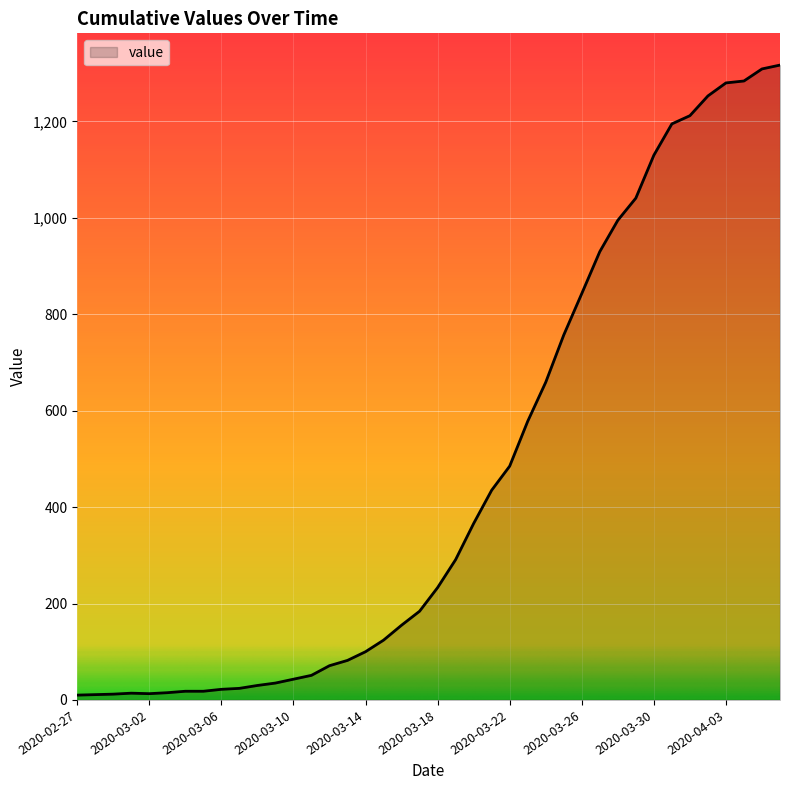

What is the maximum value shown in the chart?

1317